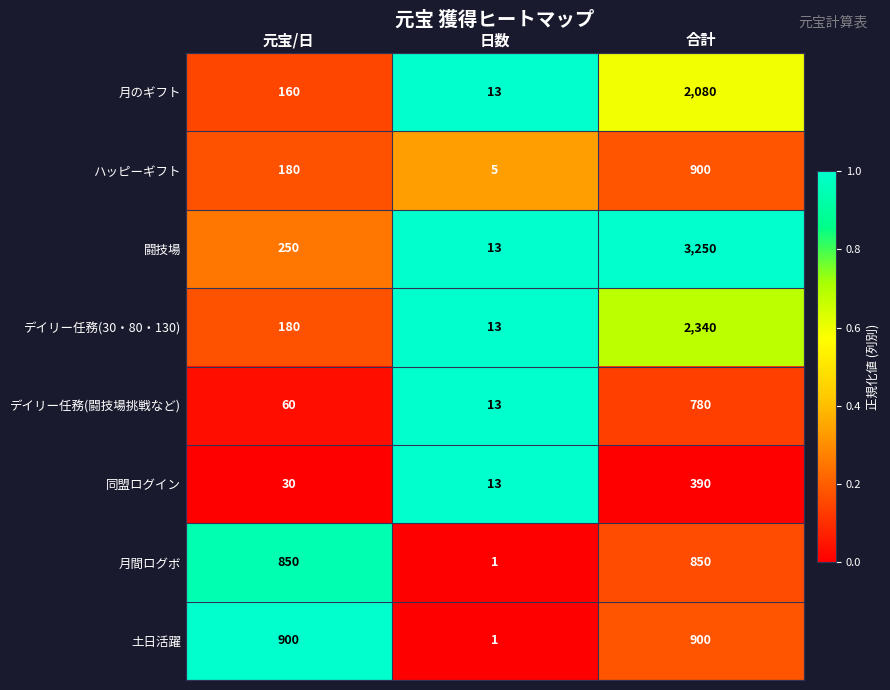

What is the difference between the maximum and second lowest values in the デイリー任務(30・80・130) series?

2160